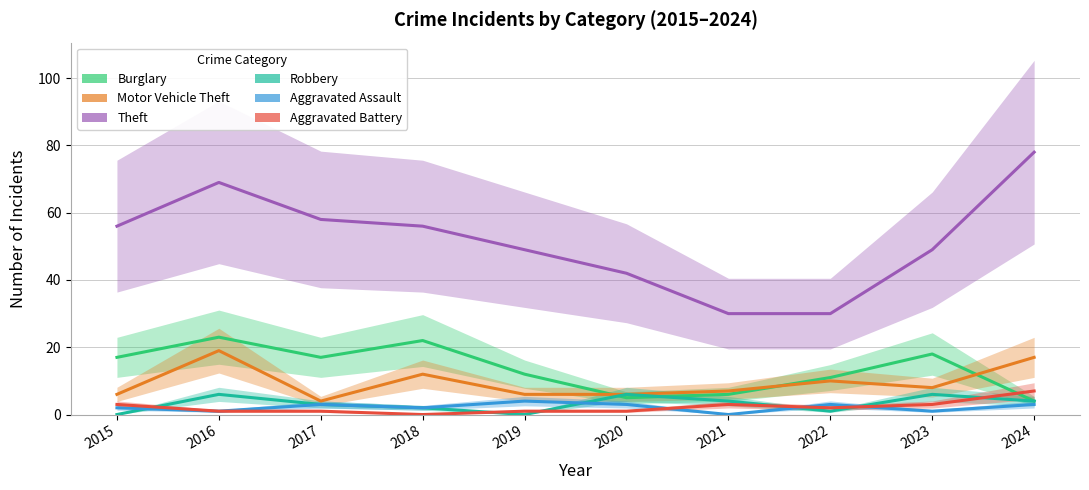

Count the Aggravated Battery values in the range 1 to 3.

8